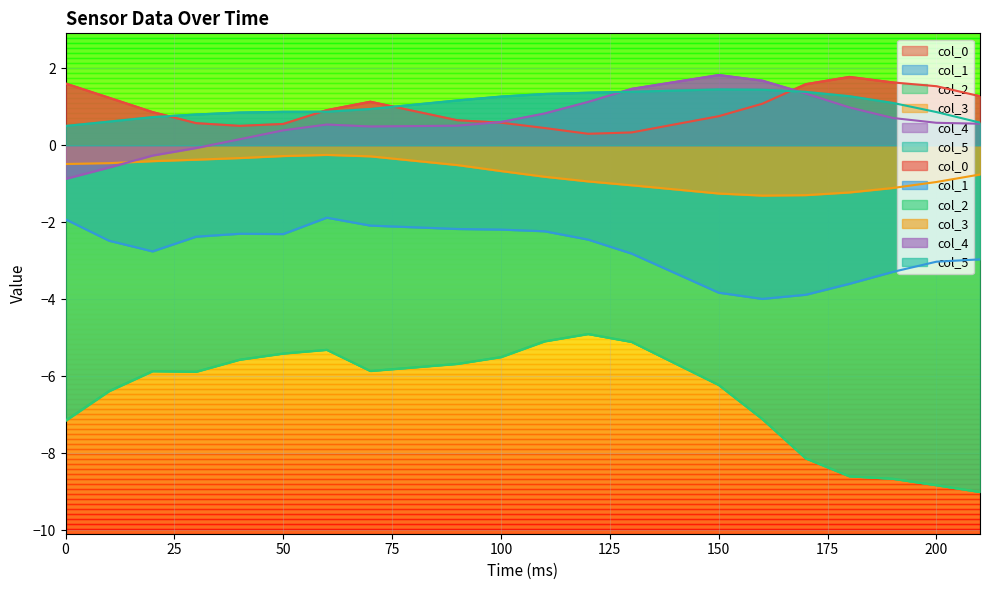

What is the value of the col_3 point at the 5th from the left?

-0.3